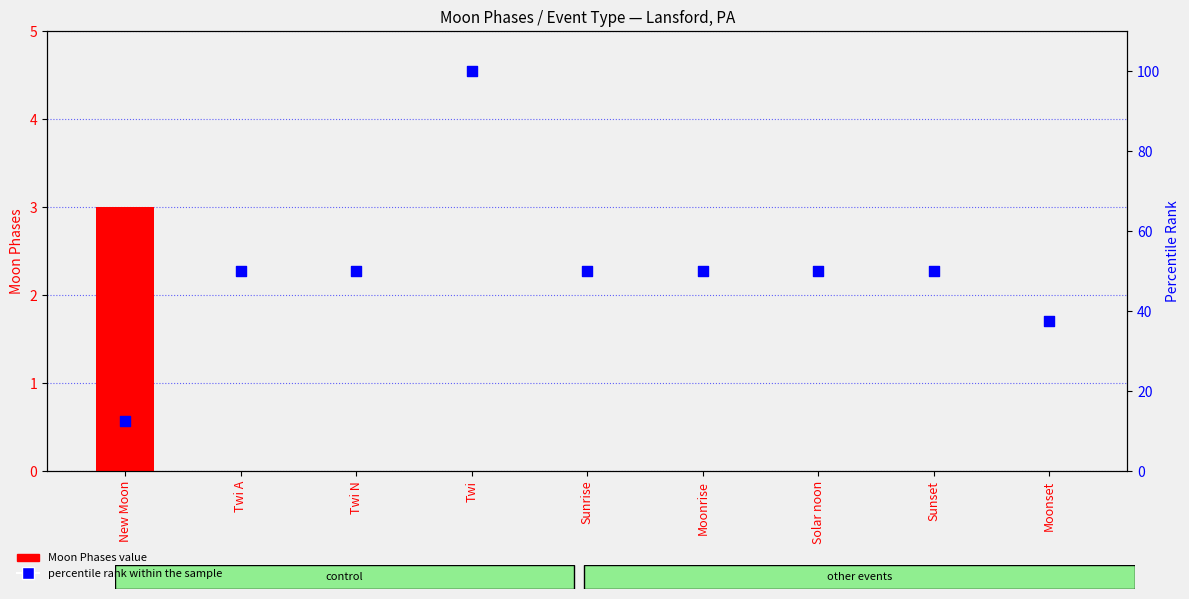

At which category is the sum across all series the highest?

Twi